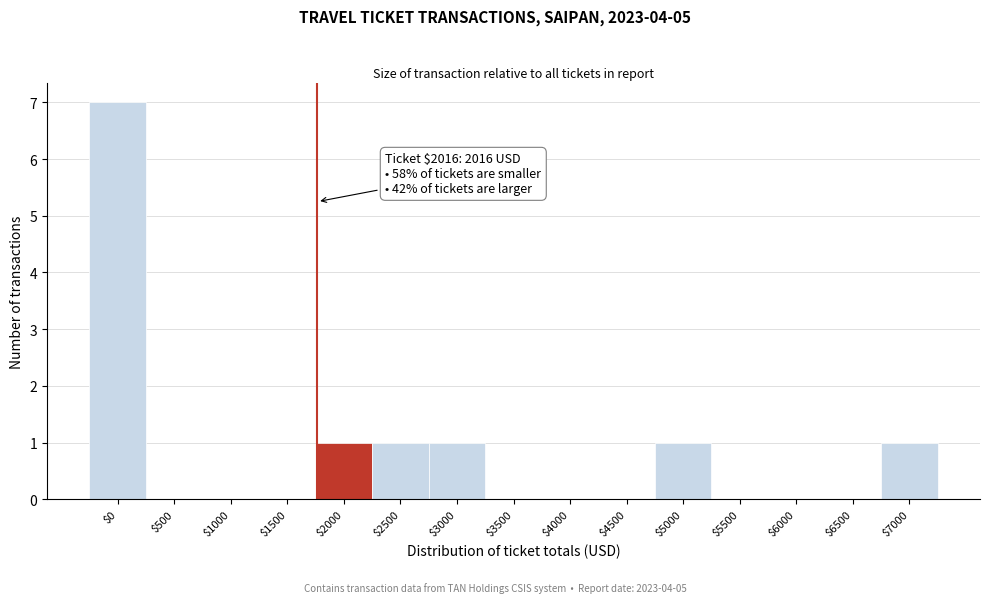

Which label corresponds to the largest value in the chart?

$0